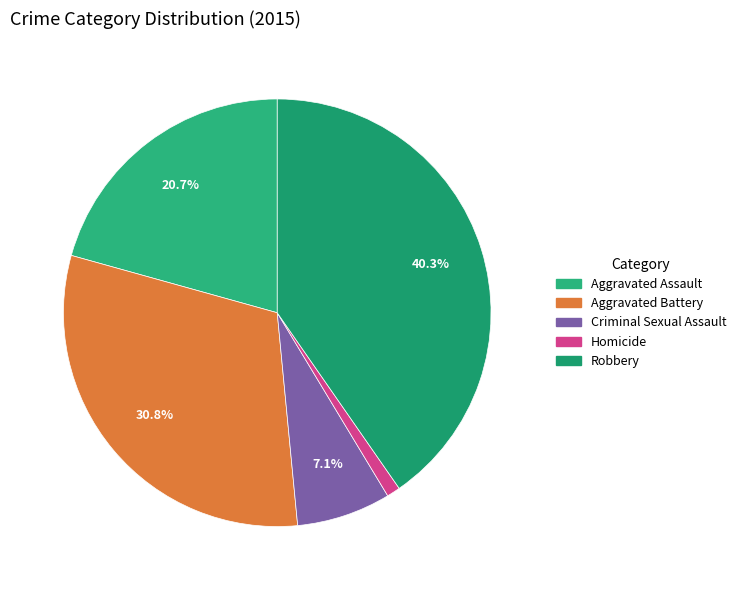

How many slices are in this pie chart?

5